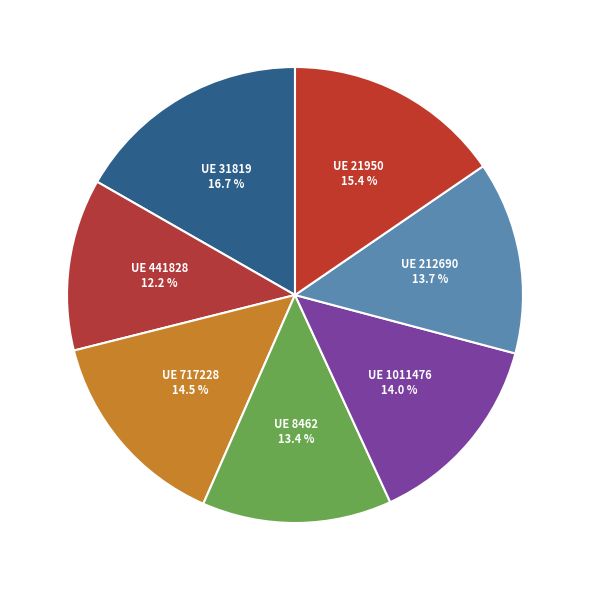

Which slice is the largest?

31819